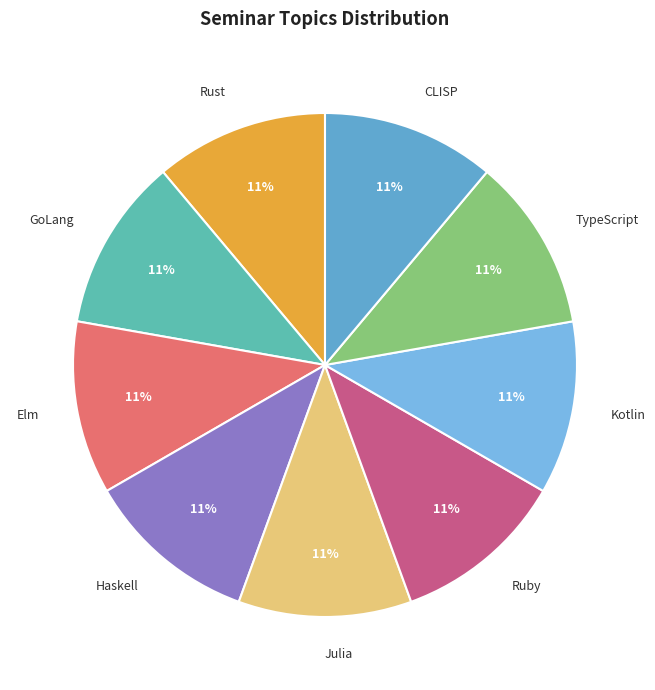

How many segments does this pie chart have?

9